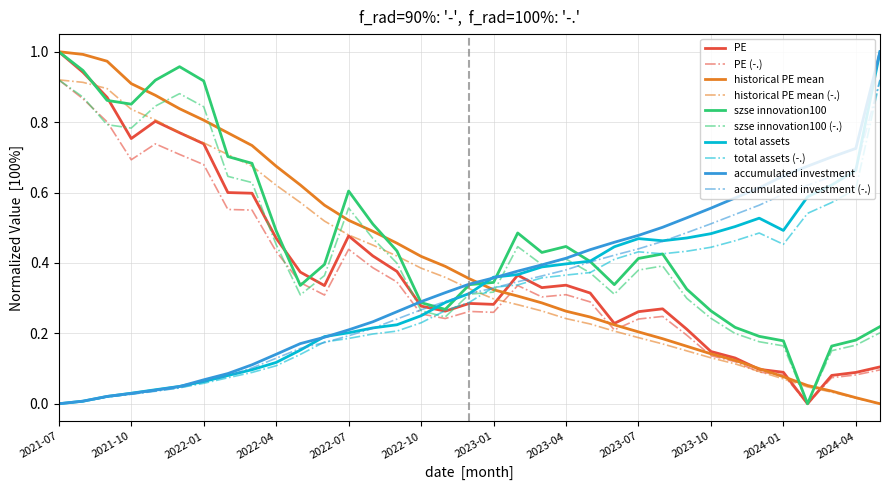

True or false: historical PE mean and szse innovation100 intersect in this chart.

True